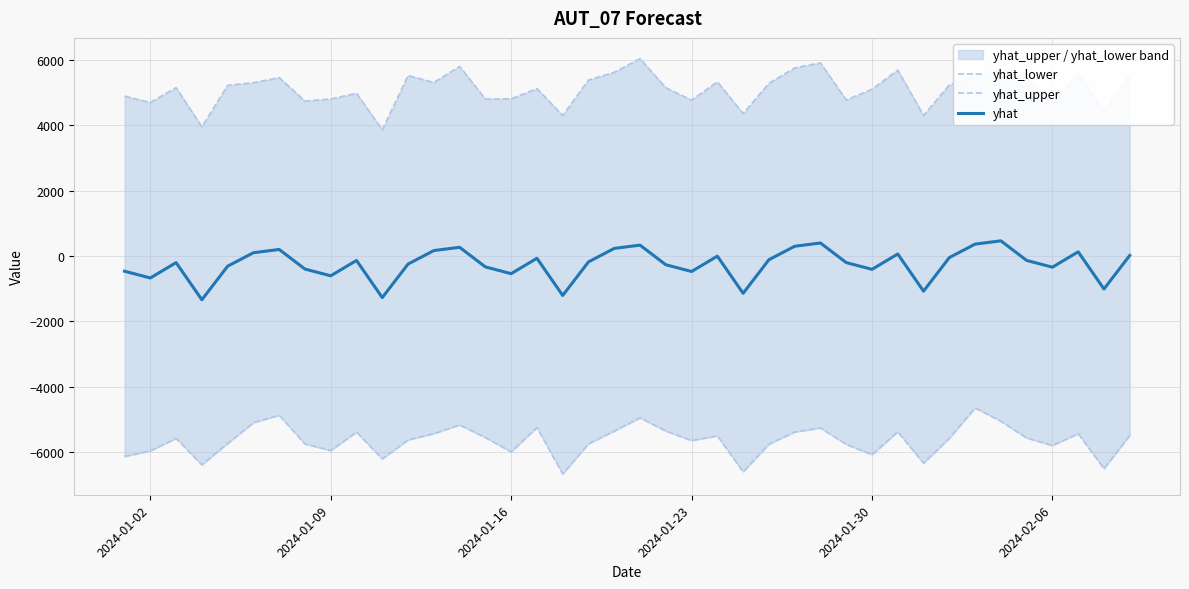

What is the minimum value for yhat?

-1337.9